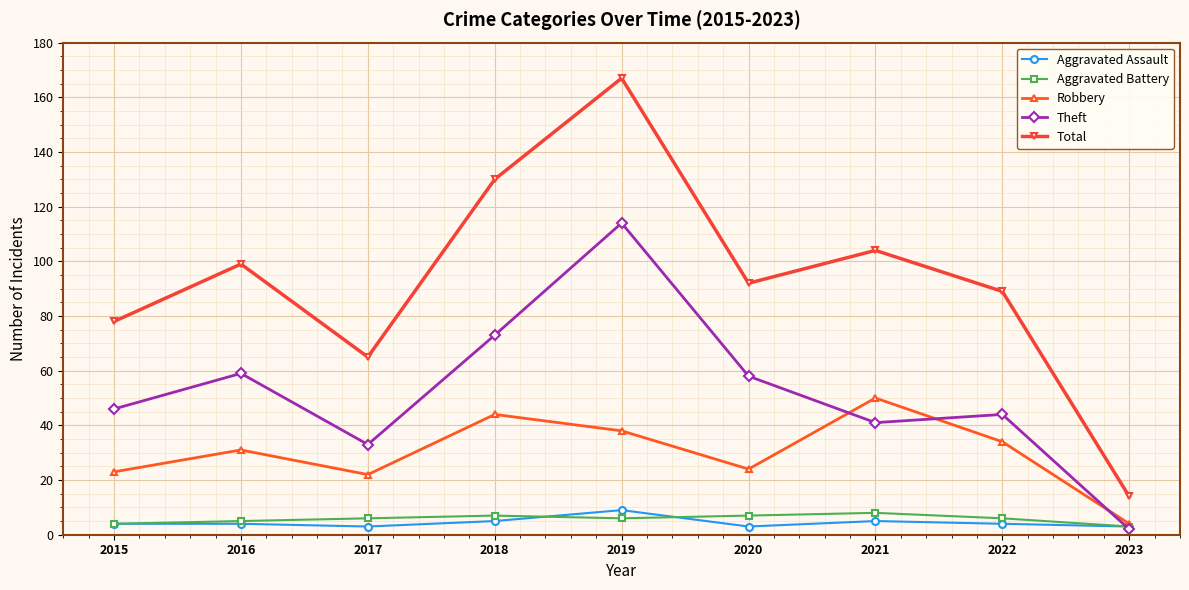

Reading right to left, list all the values displayed in this chart.

Aggravated Assault: 2023=3	2022=4	2021=5	2020=3	2019=9	2018=5	2017=3	2016=4	2015=4
Aggravated Battery: 2023=3	2022=6	2021=8	2020=7	2019=6	2018=7	2017=6	2016=5	2015=4
Robbery: 2023=4	2022=34	2021=50	2020=24	2019=38	2018=44	2017=22	2016=31	2015=23
Theft: 2023=2	2022=44	2021=41	2020=58	2019=114	2018=73	2017=33	2016=59	2015=46
Total: 2023=14	2022=89	2021=104	2020=92	2019=167	2018=130	2017=65	2016=99	2015=78